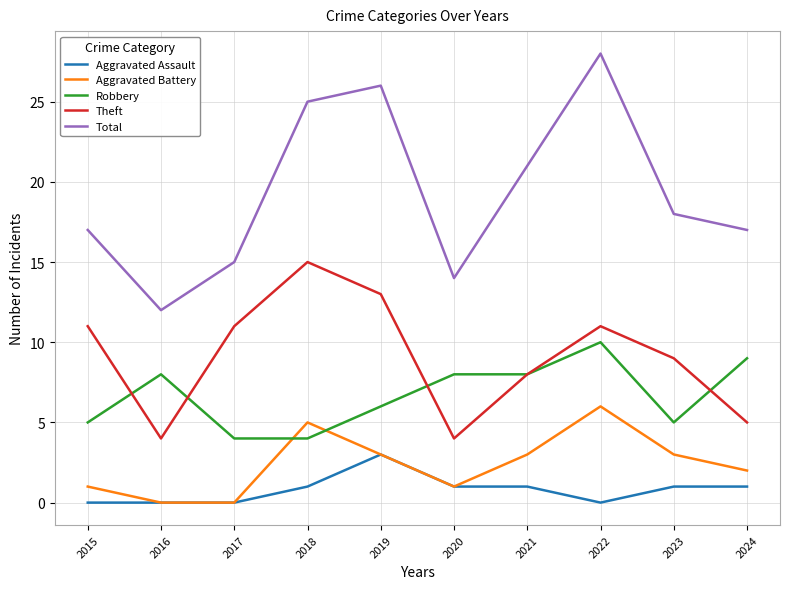

Is the value of Robbery at 2020 greater than the value of Total at 2019?

No